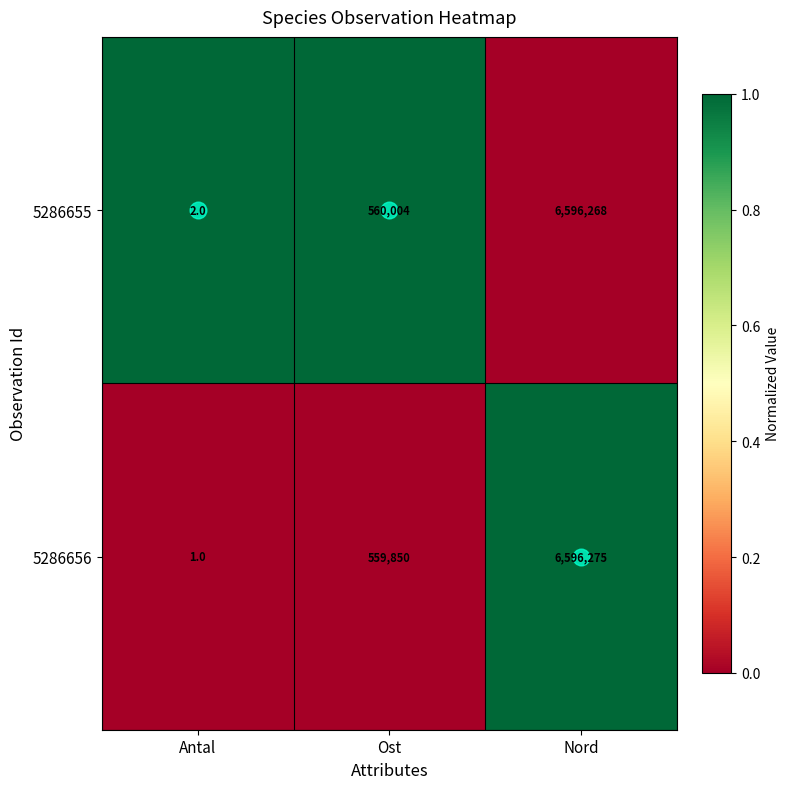

The 5286656 series shows 559850 at Ost. True or false?

True